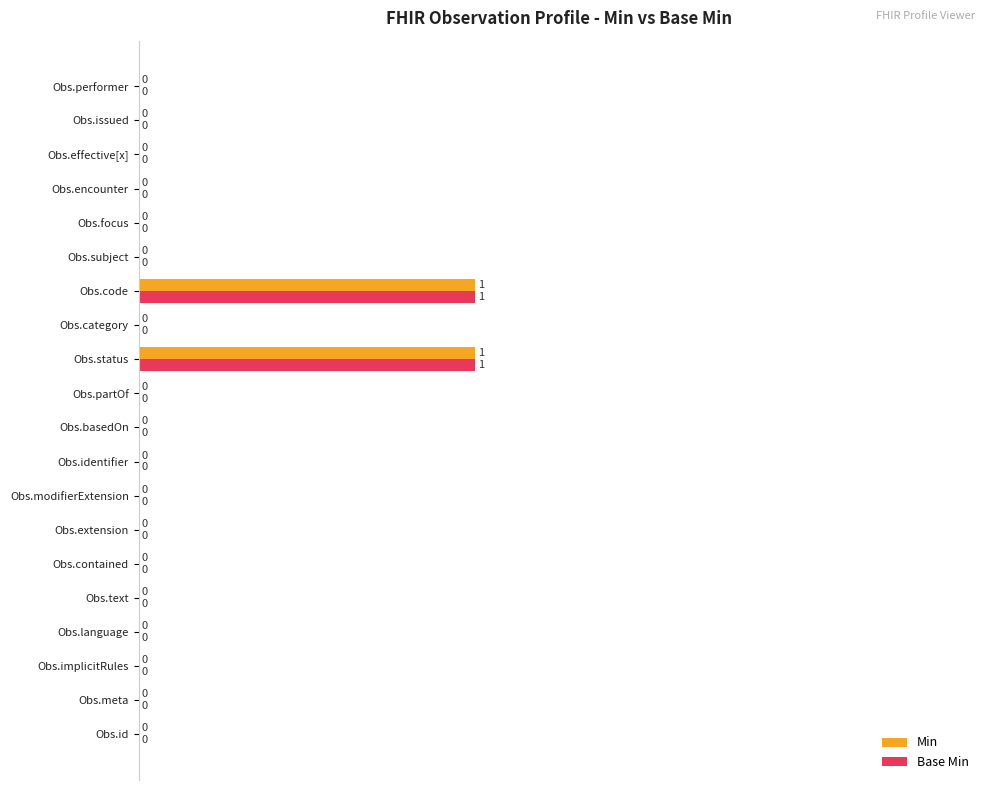

The value of Base Min at Obs.identifier is 1. True or false?

False